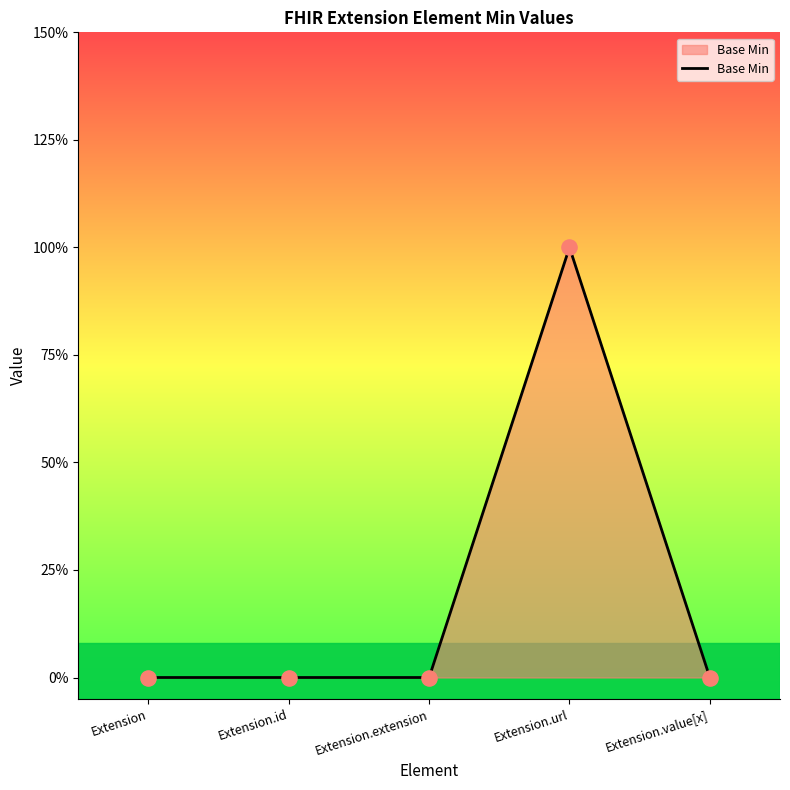

What is the change in value from Extension.url to Extension.value[x]?

-1